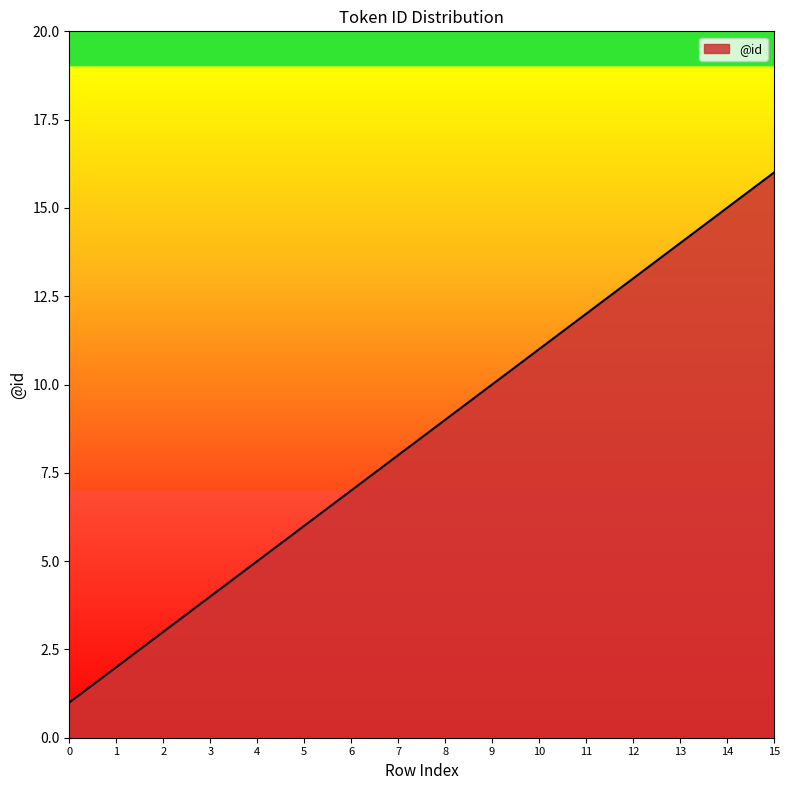

Reading left to right, transcribe all the data shown in this chart.

0=1	1=2	2=3	3=4	4=5	5=6	6=7	7=8	8=9	9=10	10=11	11=12	12=13	13=14	14=15	15=16